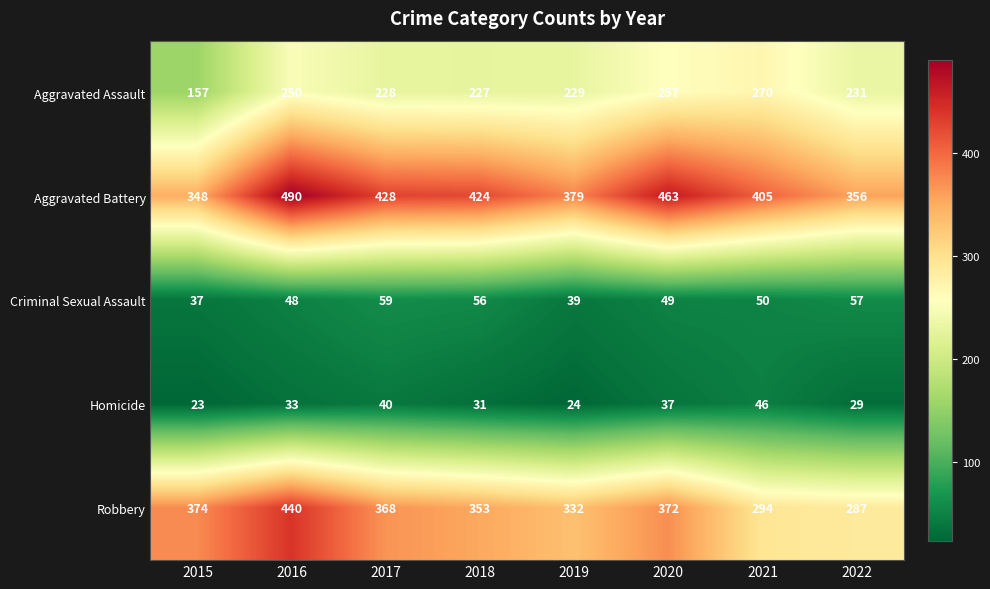

What is the lowest value of the Robbery series?

287